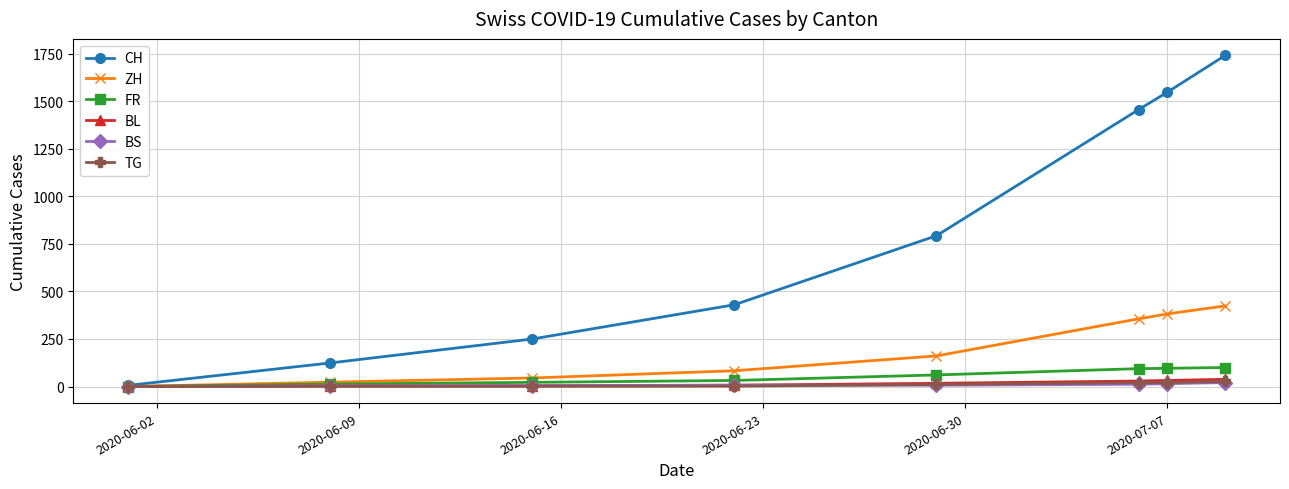

At how many categories does at least one series exceed 610?

4